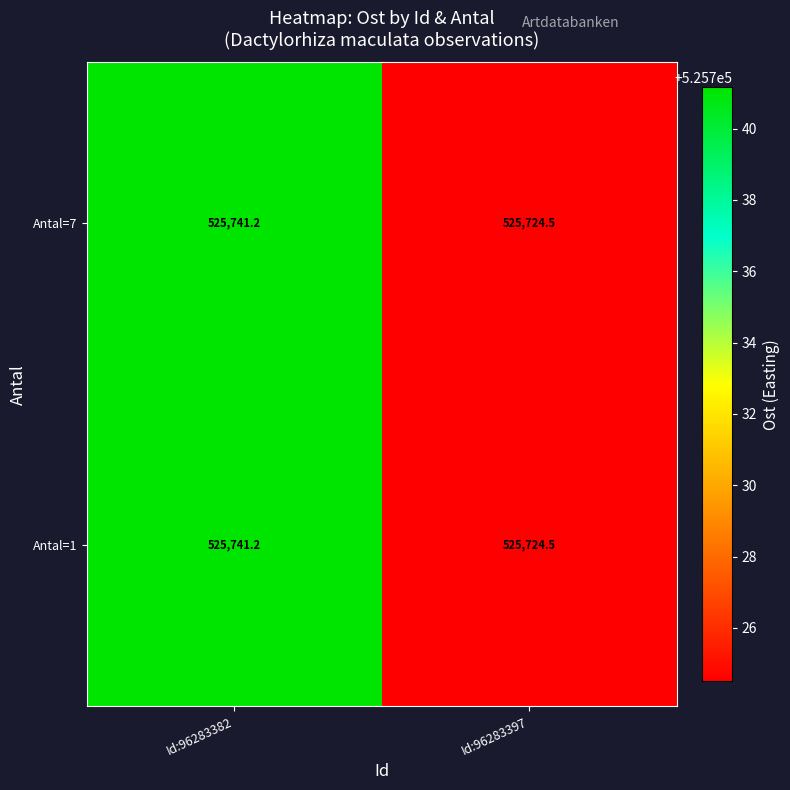

Is the value of Antal=7 at Id:96283382 greater than the value of Antal=1 at Id:96283397?

Yes